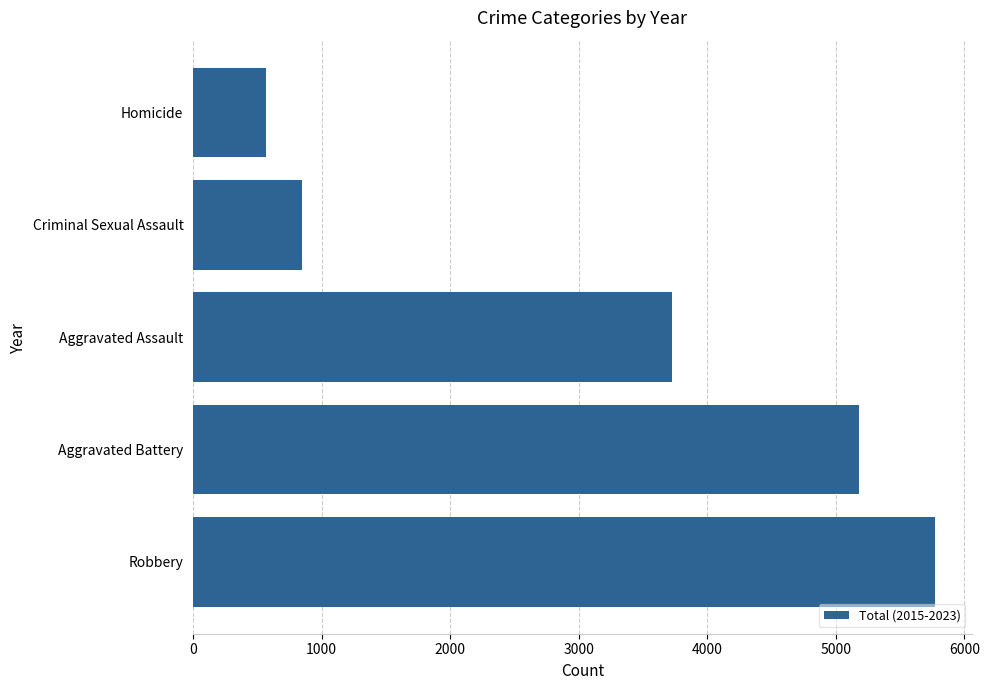

What is the change in value from Aggravated Assault to Homicide?

-3162